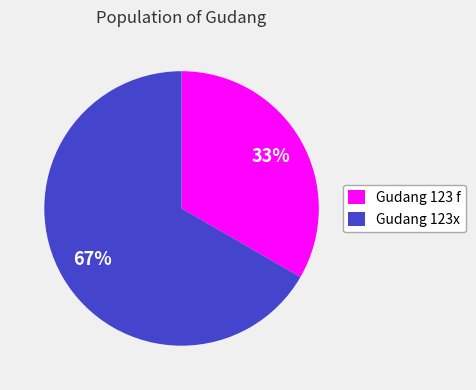

How many segments does this pie chart have?

2